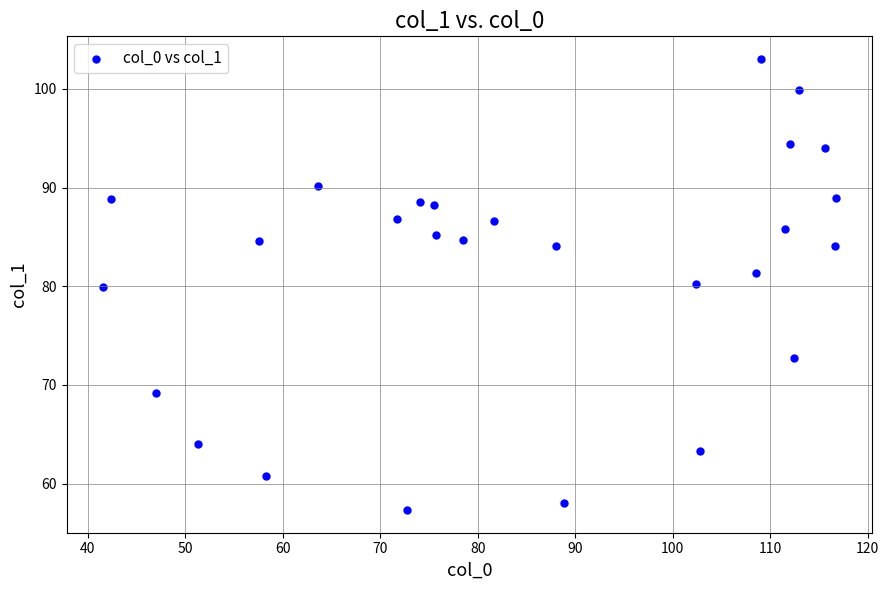

What is the range of Y values (max minus min)?

45.7